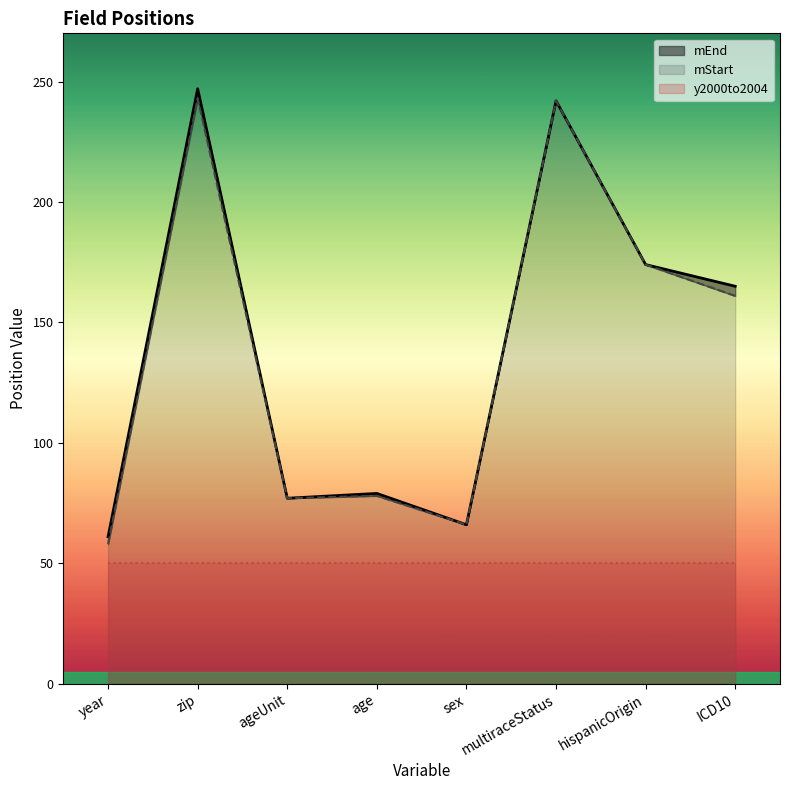

In mStart, how many points are higher than both neighbors (excluding endpoints)?

3